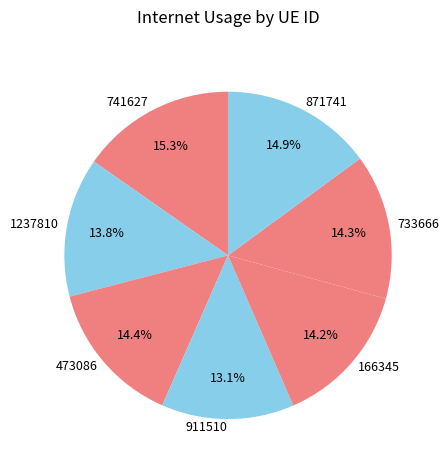

Does 1237810 represent more than half of the total?

No